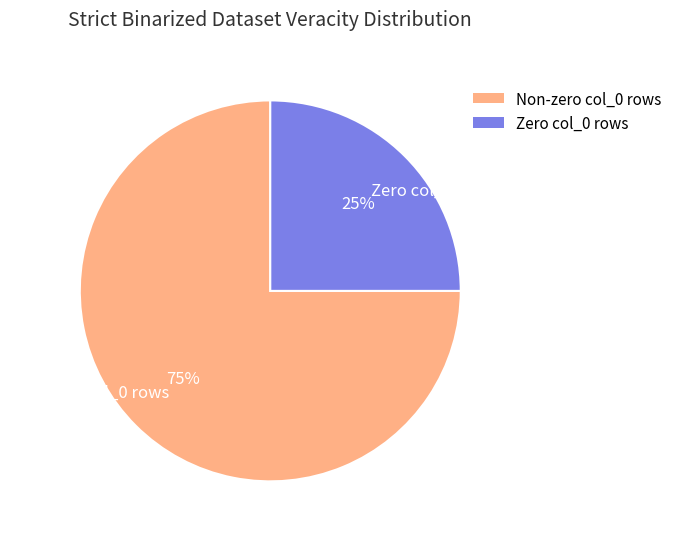

Is there a majority slice in this chart?

Yes